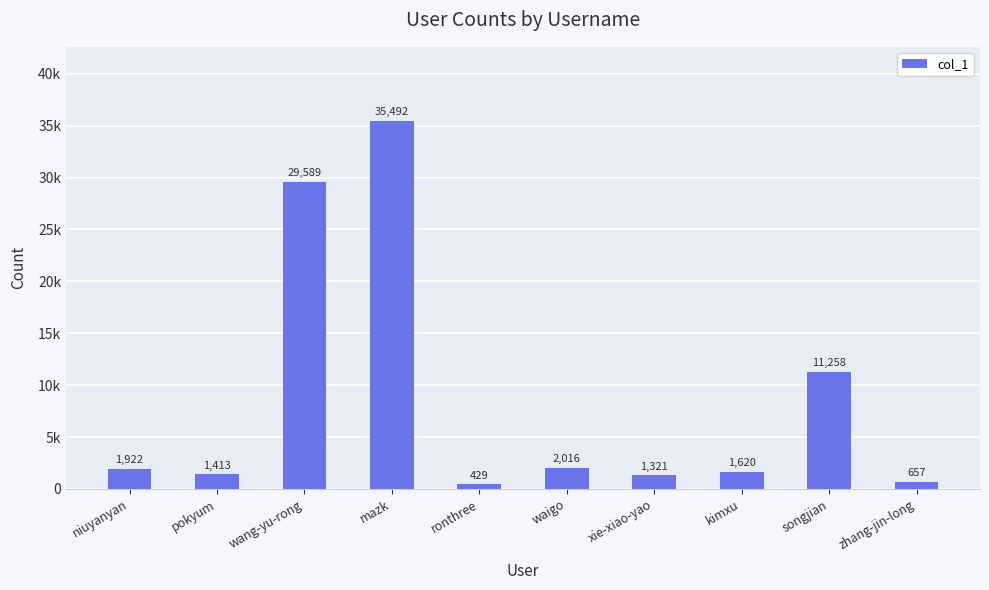

What is the ratio of the value at songjian to the value at mazk?

0.3